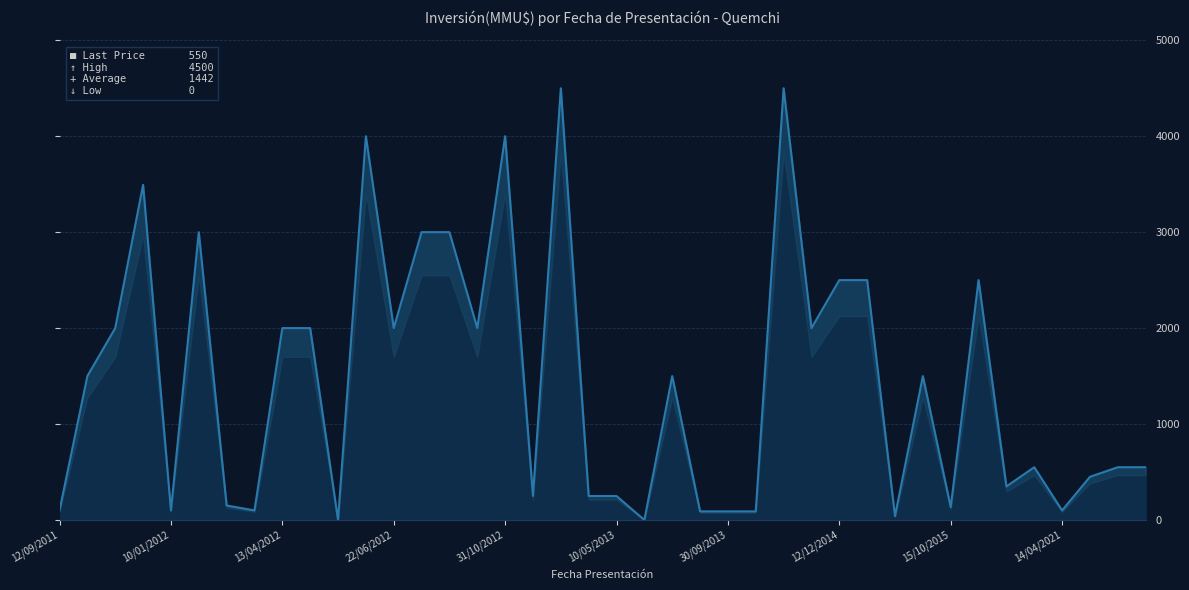

Is it true that the value at 24/01/2012 is 76?

False